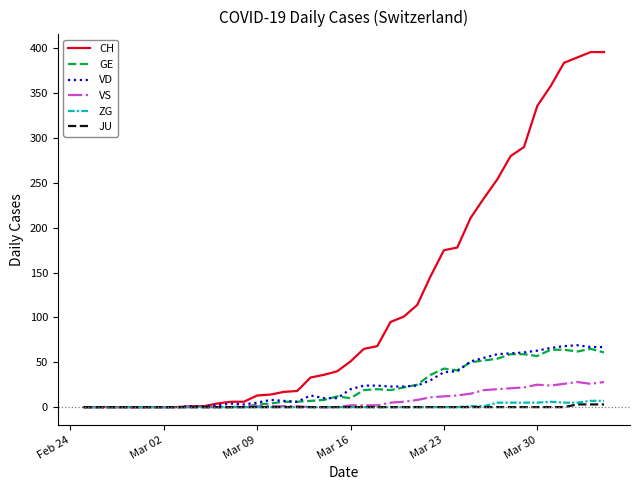

What is the average value of the GE series?

23